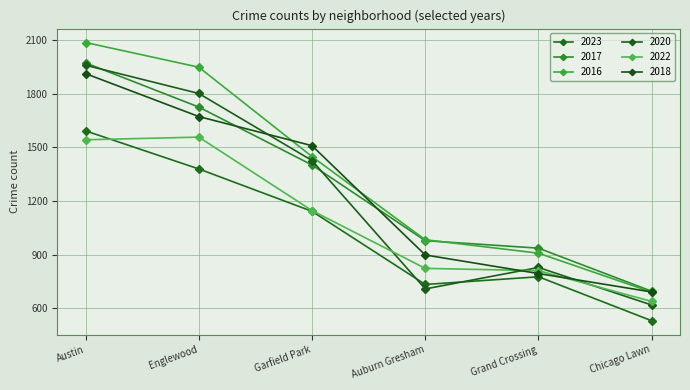

Reading left to right, transcribe all the data shown in this chart.

2023: Austin=1592	Englewood=1379	Garfield Park=1142	Auburn Gresham=733	Grand Crossing=776	Chicago Lawn=530
2017: Austin=1972	Englewood=1725	Garfield Park=1401	Auburn Gresham=978	Grand Crossing=936	Chicago Lawn=695
2016: Austin=2086	Englewood=1948	Garfield Park=1448	Auburn Gresham=983	Grand Crossing=908	Chicago Lawn=690
2020: Austin=1959	Englewood=1801	Garfield Park=1426	Auburn Gresham=708	Grand Crossing=828	Chicago Lawn=618
2022: Austin=1542	Englewood=1557	Garfield Park=1146	Auburn Gresham=823	Grand Crossing=810	Chicago Lawn=638
2018: Austin=1912	Englewood=1672	Garfield Park=1509	Auburn Gresham=898	Grand Crossing=794	Chicago Lawn=691